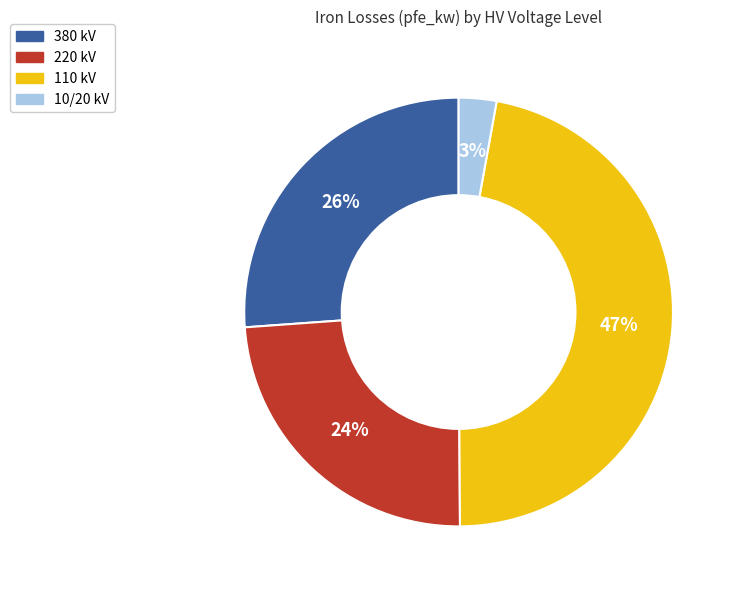

Is there any slice that represents more than half of the pie?

No